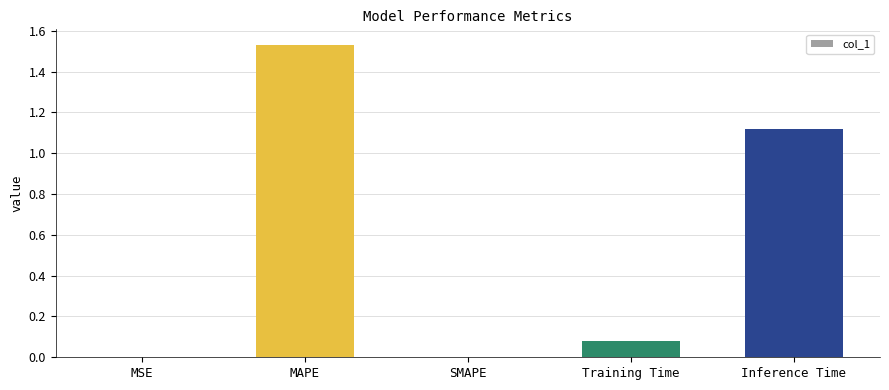

True or false: the data shows 1.0 at MAPE.

False